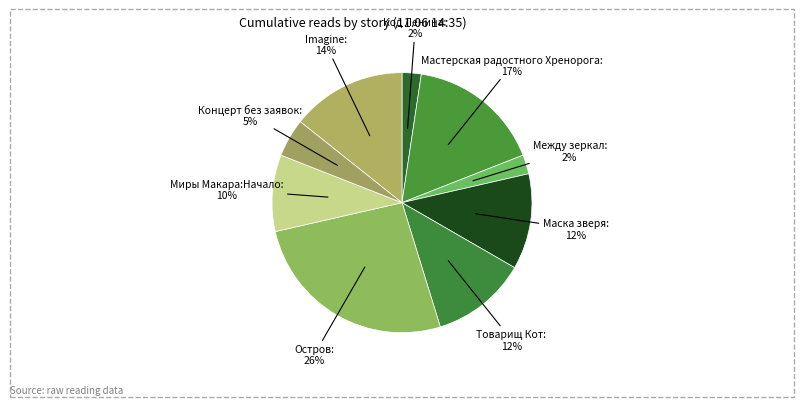

Which slice is the largest?

Остров